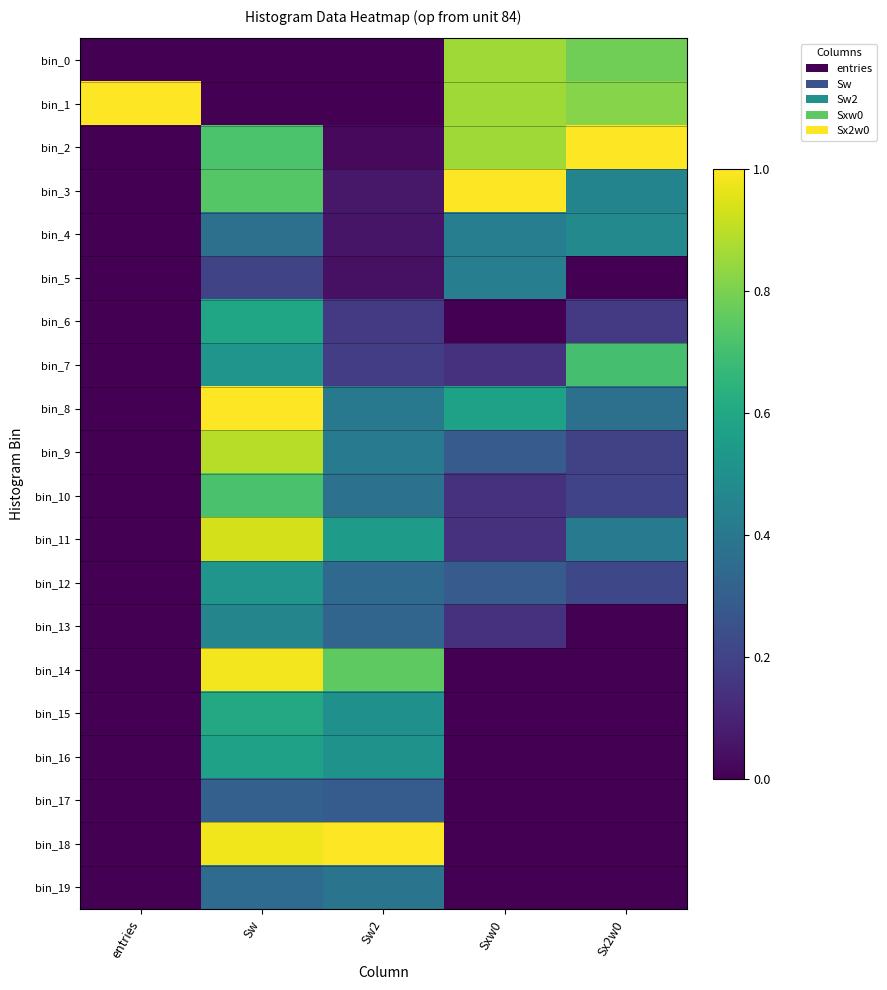

What is the maximum value shown in the chart?

1.0